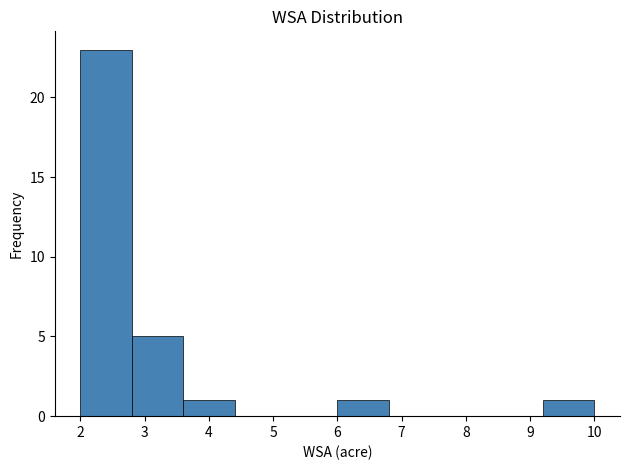

Reading left to right, transcribe this chart: for each bar, give the range it covers on the x-axis and its height. The values are not printed on the chart, so give them approximately, as read against the axis.

2.0 to 2.8: 23
2.8 to 3.6: 5
3.6 to 4.4: 1
4.4 to 5.2: 0
5.2 to 6.0: 0
6.0 to 6.8: 1
6.8 to 7.6: 0
7.6 to 8.4: 0
8.4 to 9.2: 0
9.2 to 10.0: 1